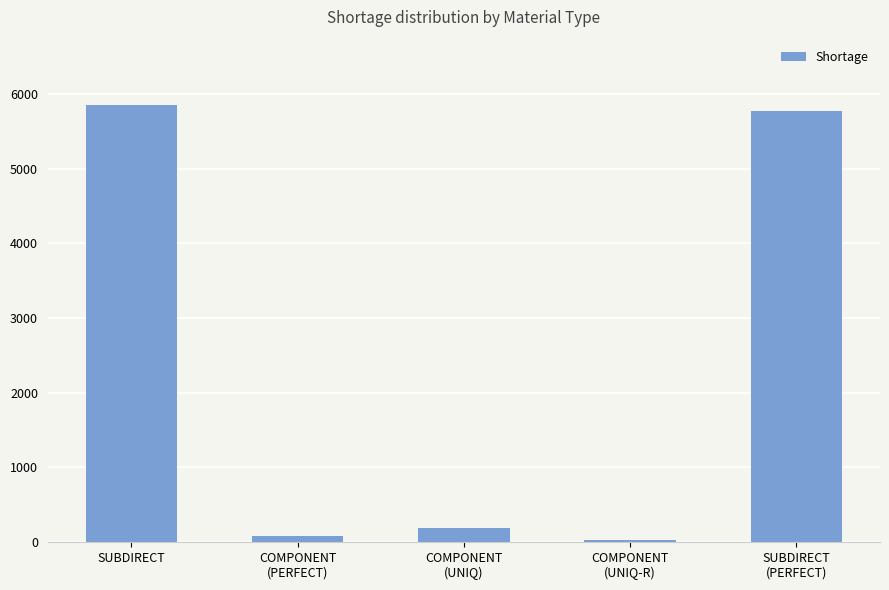

Rank the categories by value from lowest to highest.

COMPONENT
(UNIQ-R), COMPONENT
(PERFECT), COMPONENT
(UNIQ), SUBDIRECT
(PERFECT), SUBDIRECT